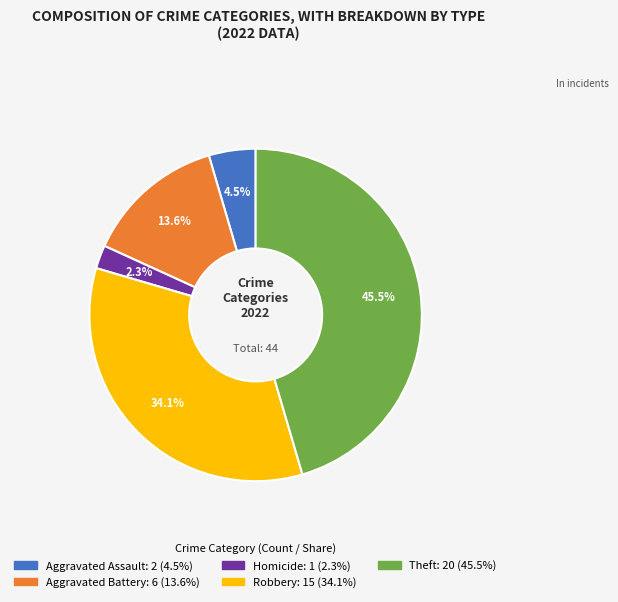

Is there a majority slice in this chart?

No